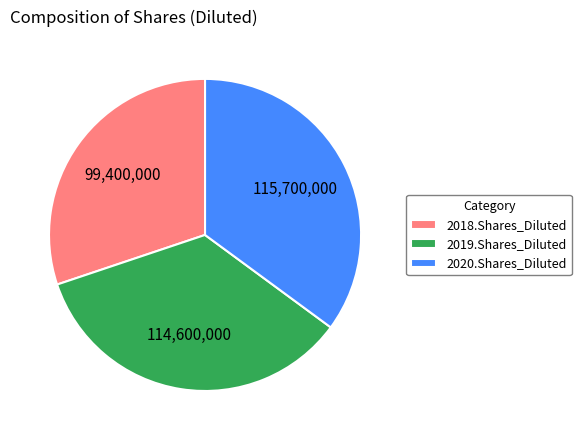

What is the ratio of the value at 2020.Shares_Diluted to the value at 2018.Shares_Diluted?

1.2